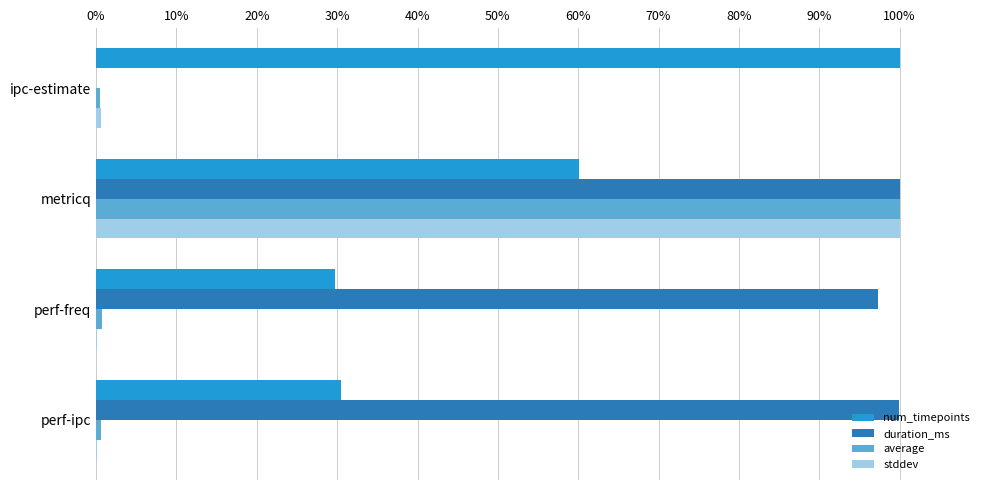

What are all the series names shown in the legend?

num_timepoints, duration_ms, average, stddev